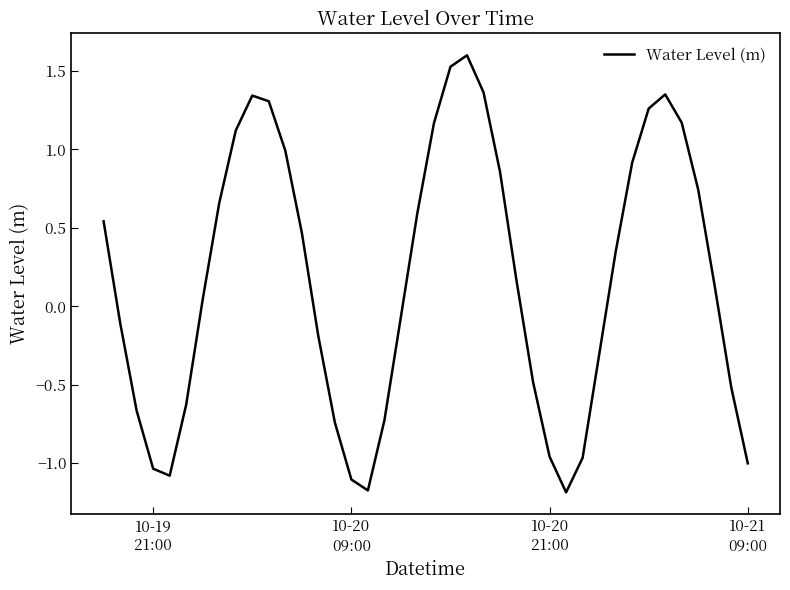

What is the minimum value shown in the chart?

-1.2